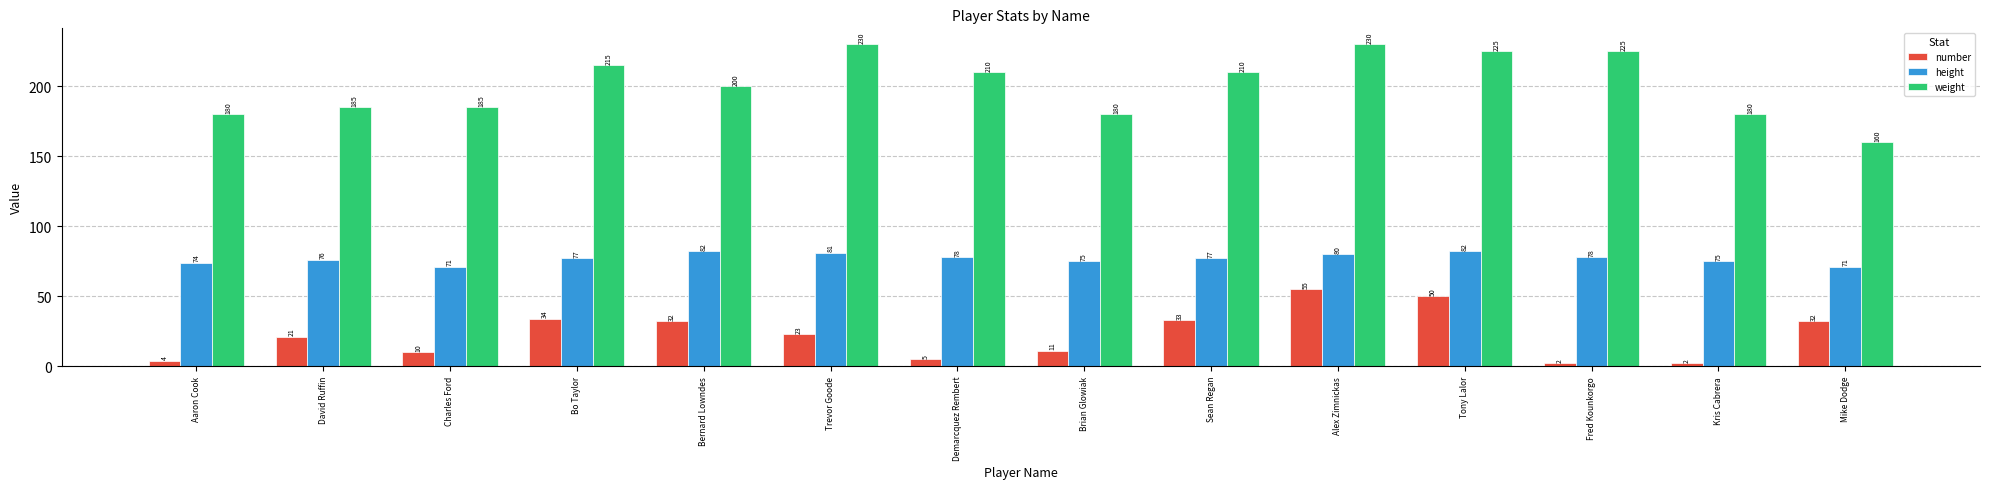

What is the label of the 2nd bar from the right?

Kris Cabrera